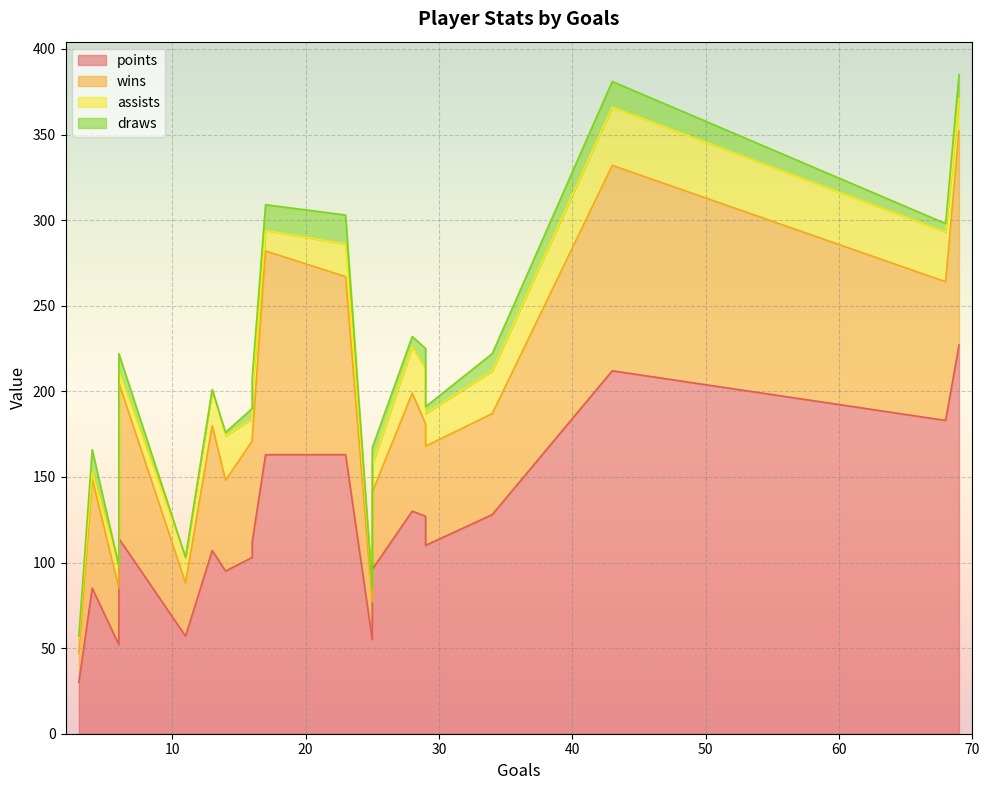

What is the difference between the draws values at 16 and 25?

1